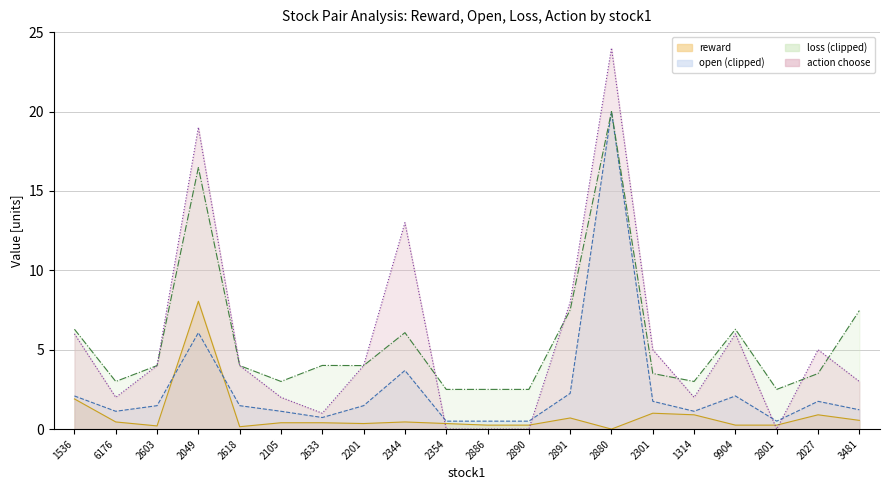

In action choose, how many points are lower than both neighbors (excluding endpoints)?

4